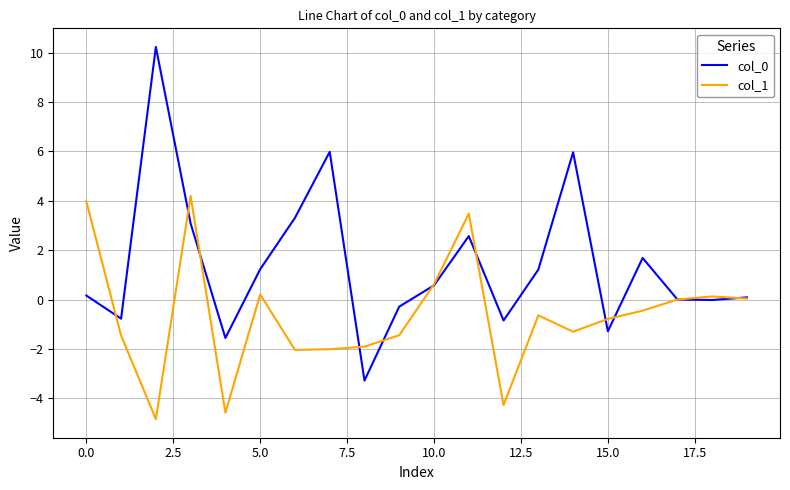

What is the smallest value displayed?

-4.8